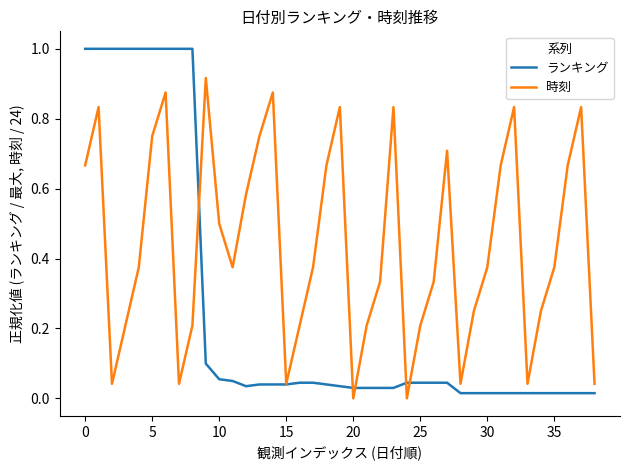

Is this an area chart (filled region under the line)?

No